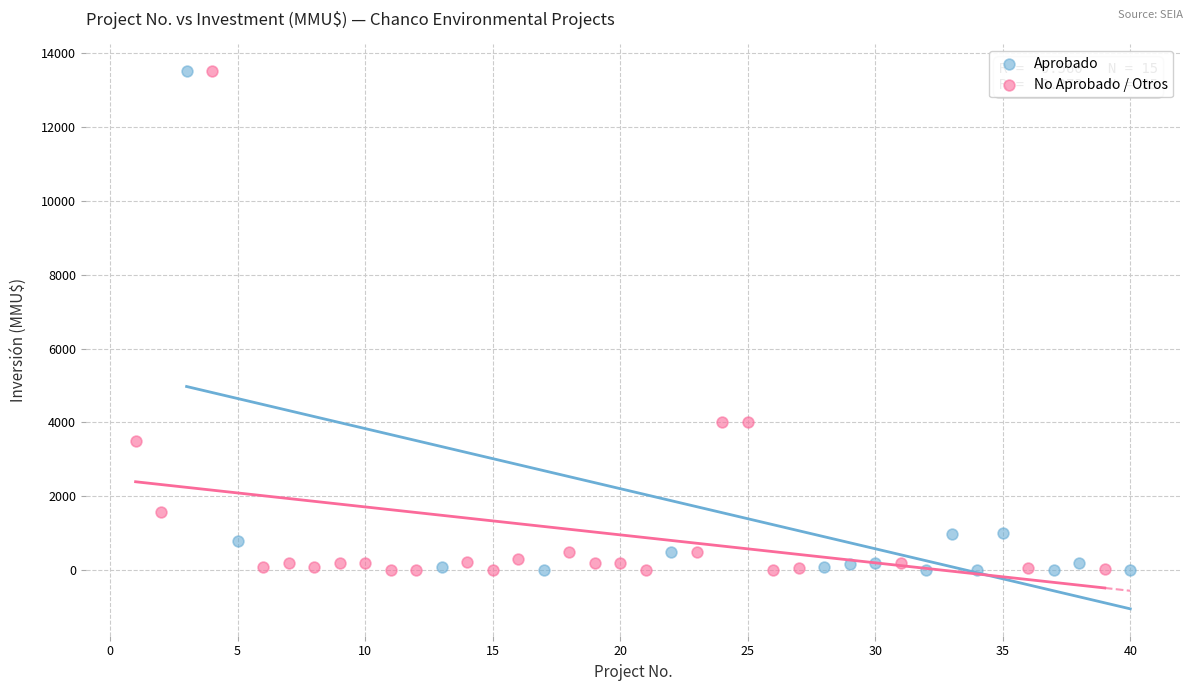

What are all the series names shown in the legend?

Aprobado, No Aprobado / Otros